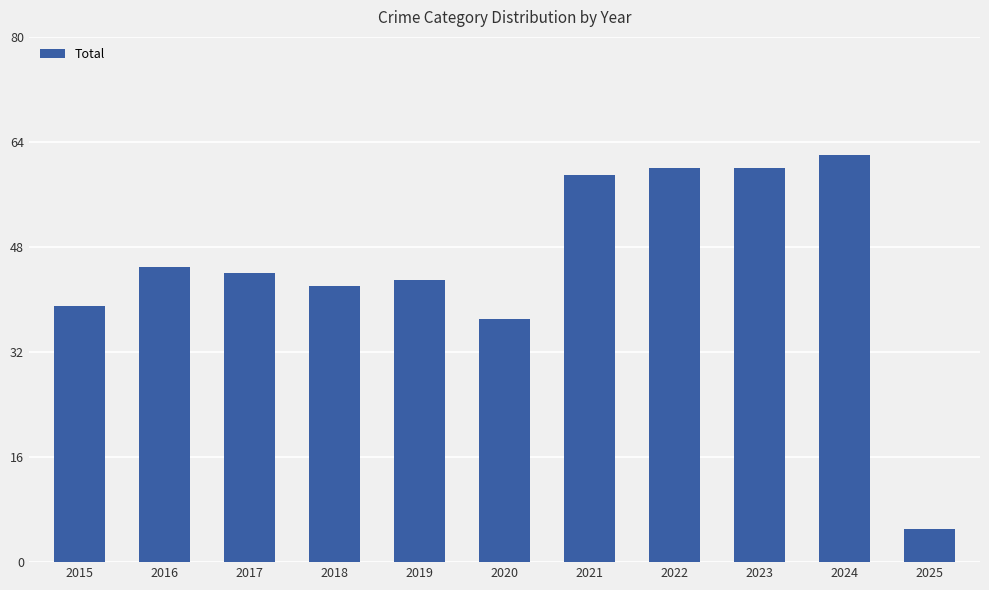

At which label is the value closest to 33?

2020